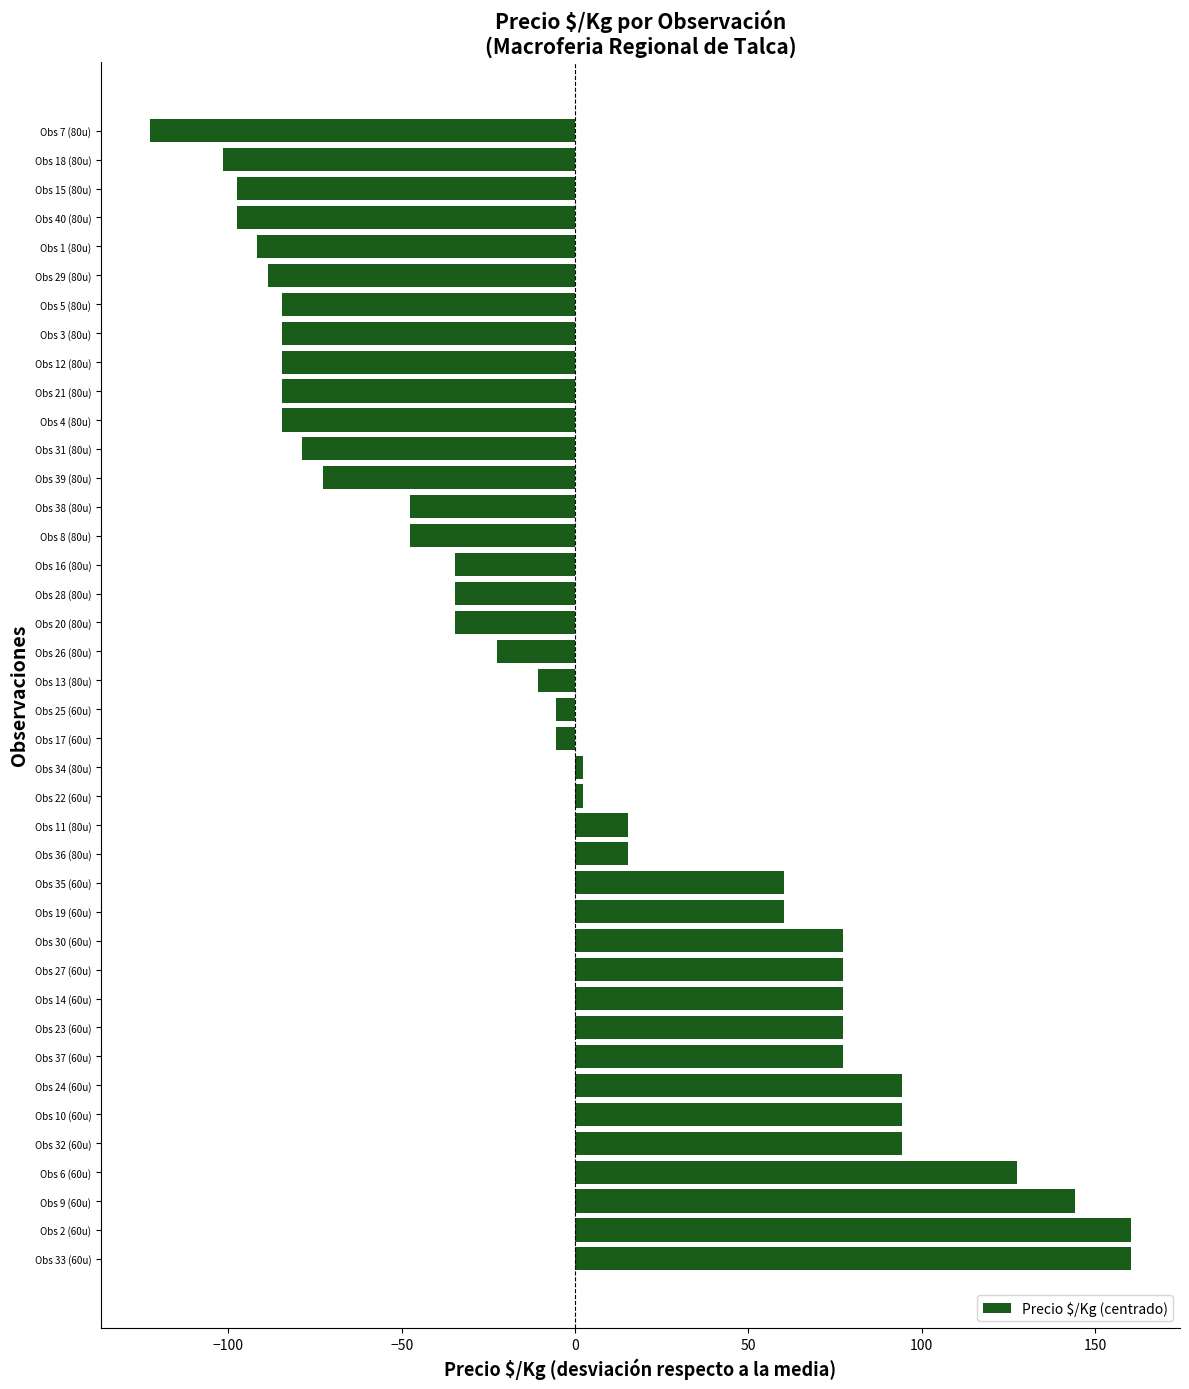

Which category has the lowest value across all series?

Obs 7 (80u)